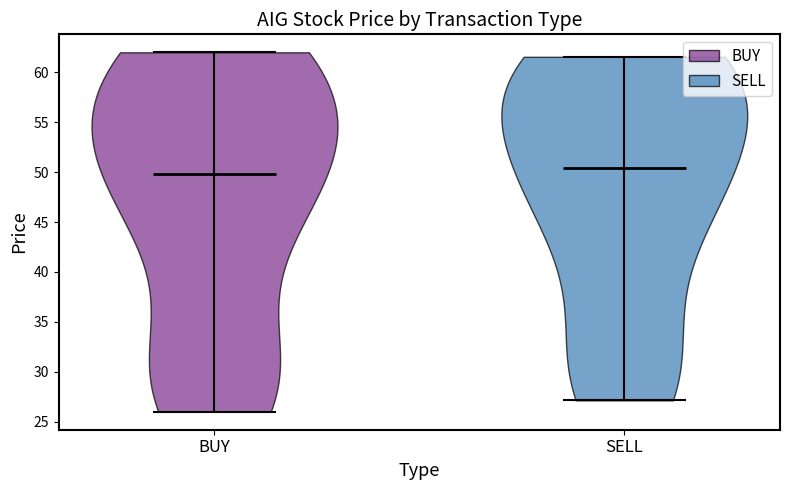

Which violin has the lowest median line?

BUY